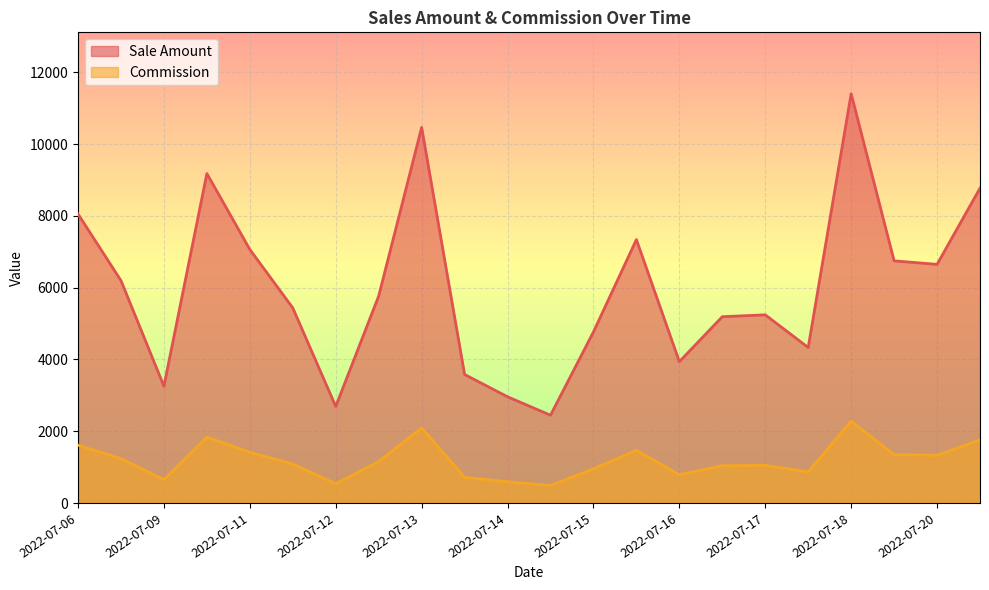

What is the difference between the Sale Amount values at 2022-07-06 and 2022-07-12?

5363.2